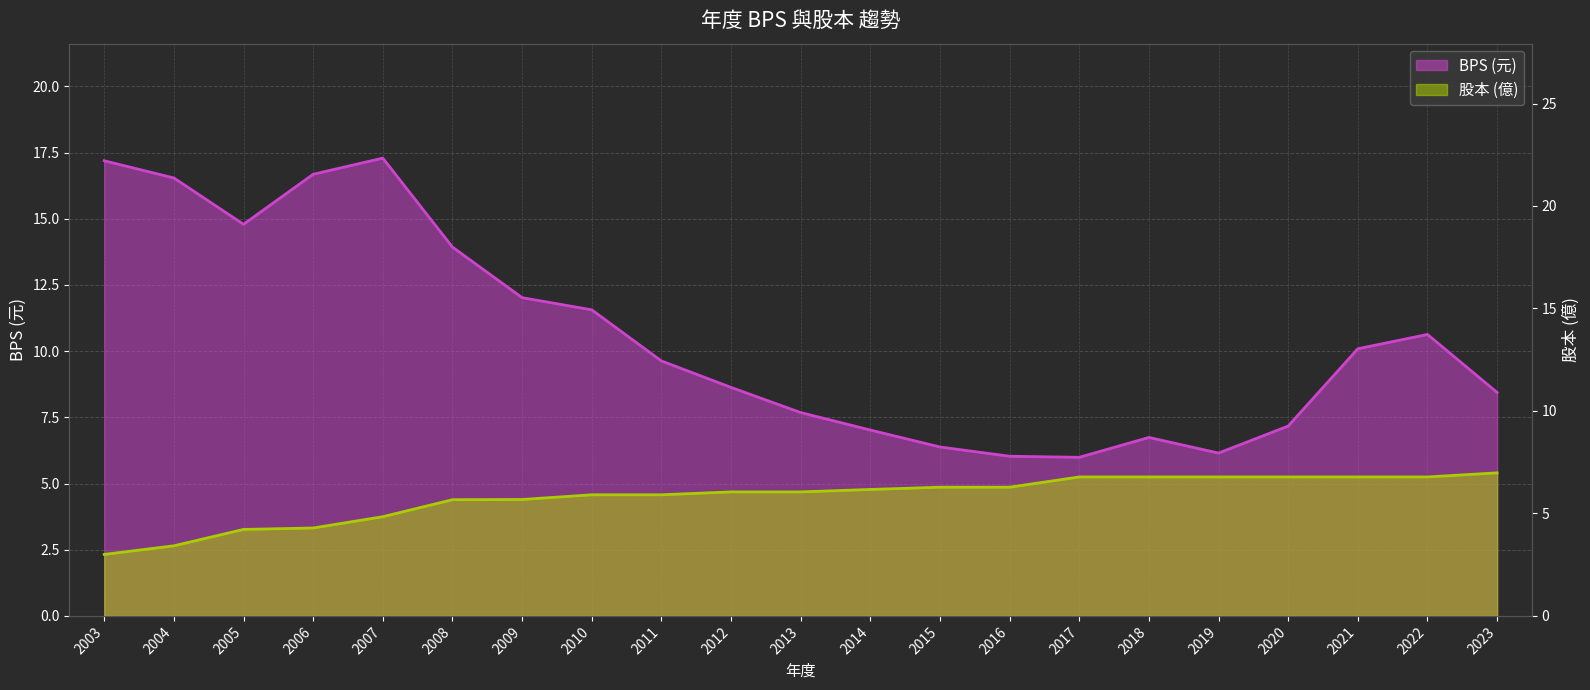

Which series has the largest total across all categories?

BPS